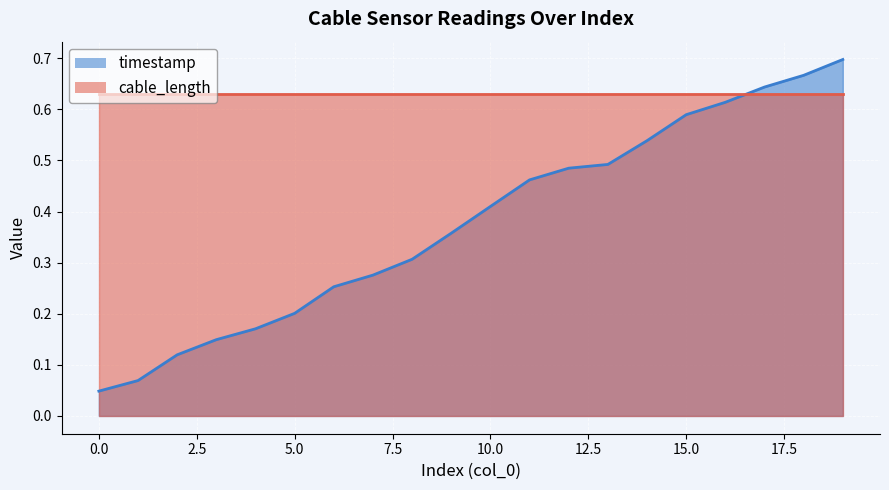

Rank the categories by value from highest to lowest.

19, 18, 17, 16, 15, 14, 13, 12, 11, 10, 9, 8, 7, 6, 5, 4, 3, 2, 1, 0